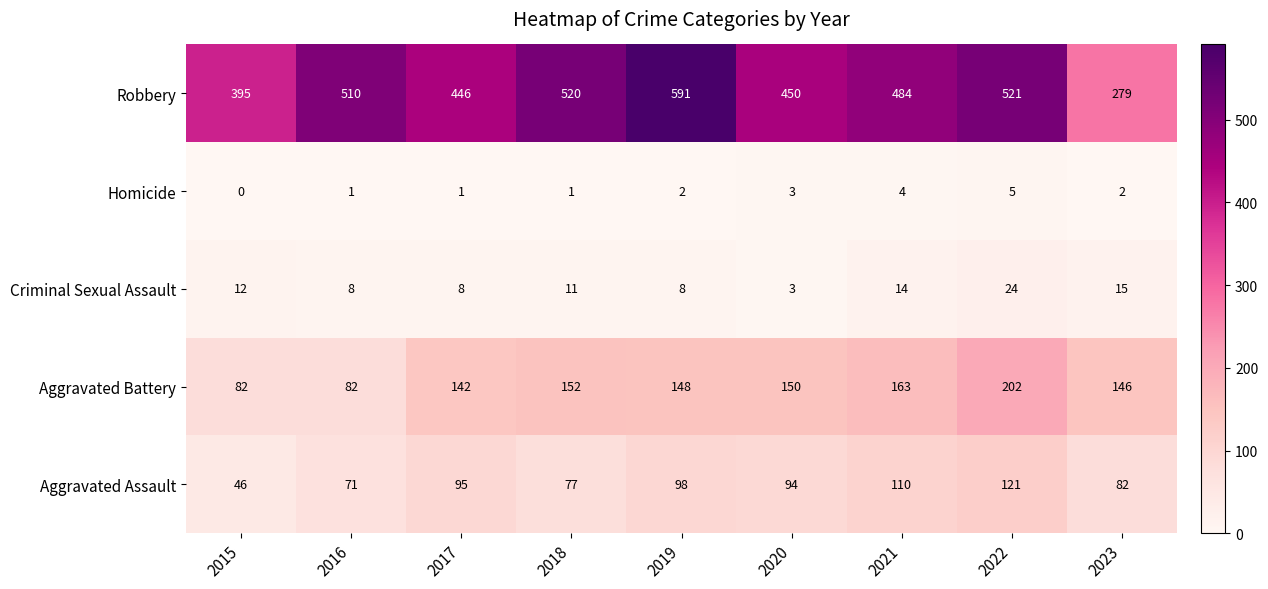

At 2022, list the series in order from smallest to largest.

Homicide, Criminal Sexual Assault, Aggravated Assault, Aggravated Battery, Robbery